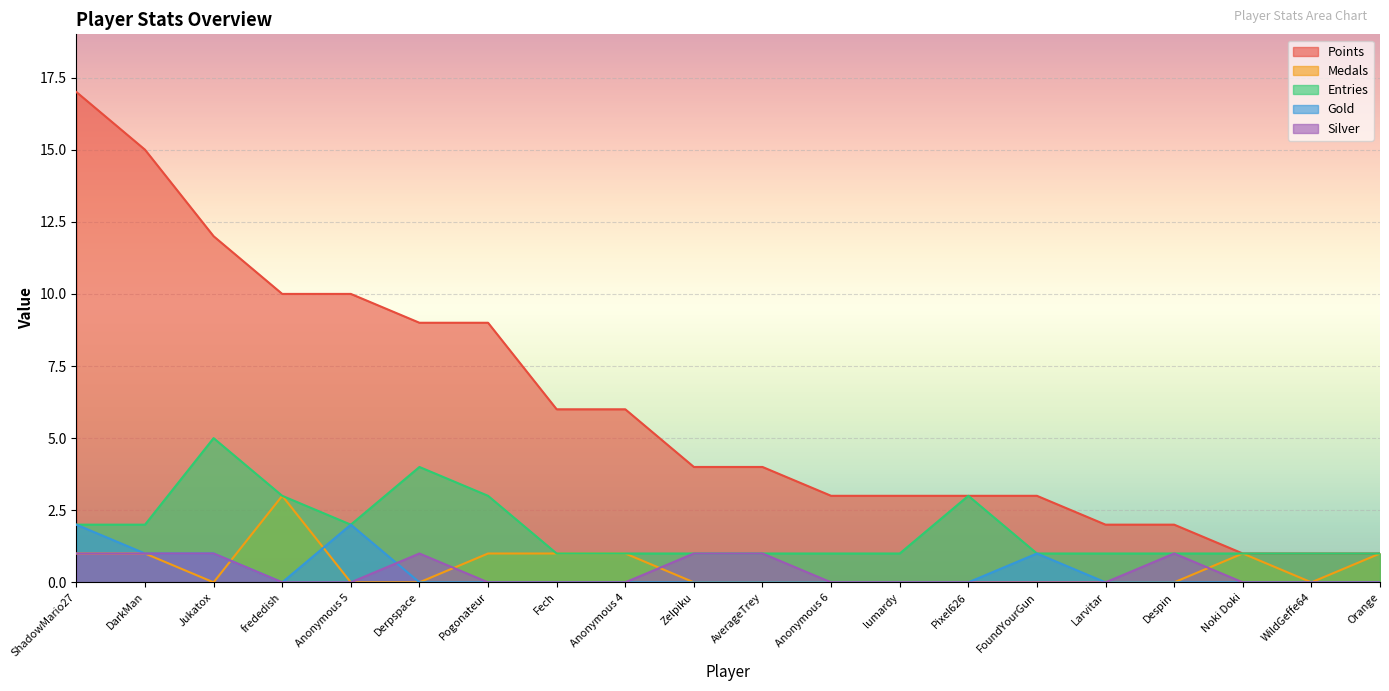

Reading left to right, extract all data points from this chart.

Points: ShadowMario27=17	DarkMan=15	Jukatox=12	frededish=10	Anonymous 5=10	Derpspace=9	Pogonateur=9	Fech=6	Anonymous 4=6	Zelpiku=4	AverageTrey=4	Anonymous 6=3	lumardy=3	Pixel626=3	FoundYourGun=3	Larvitar=2	Despin=2	Noki Doki=1	WildGeffe64=1	Orange=1
Medals: ShadowMario27=1	DarkMan=1	Jukatox=0	frededish=3	Anonymous 5=0	Derpspace=0	Pogonateur=1	Fech=1	Anonymous 4=1	Zelpiku=0	AverageTrey=0	Anonymous 6=0	lumardy=0	Pixel626=0	FoundYourGun=0	Larvitar=0	Despin=0	Noki Doki=1	WildGeffe64=0	Orange=1
Entries: ShadowMario27=2	DarkMan=2	Jukatox=5	frededish=3	Anonymous 5=2	Derpspace=4	Pogonateur=3	Fech=1	Anonymous 4=1	Zelpiku=1	AverageTrey=1	Anonymous 6=1	lumardy=1	Pixel626=3	FoundYourGun=1	Larvitar=1	Despin=1	Noki Doki=1	WildGeffe64=1	Orange=1
Gold: ShadowMario27=2	DarkMan=1	Jukatox=1	frededish=0	Anonymous 5=2	Derpspace=0	Pogonateur=0	Fech=0	Anonymous 4=0	Zelpiku=0	AverageTrey=0	Anonymous 6=0	lumardy=0	Pixel626=0	FoundYourGun=1	Larvitar=0	Despin=0	Noki Doki=0	WildGeffe64=0	Orange=0
Silver: ShadowMario27=1	DarkMan=1	Jukatox=1	frededish=0	Anonymous 5=0	Derpspace=1	Pogonateur=0	Fech=0	Anonymous 4=0	Zelpiku=1	AverageTrey=1	Anonymous 6=0	lumardy=0	Pixel626=0	FoundYourGun=0	Larvitar=0	Despin=1	Noki Doki=0	WildGeffe64=0	Orange=0